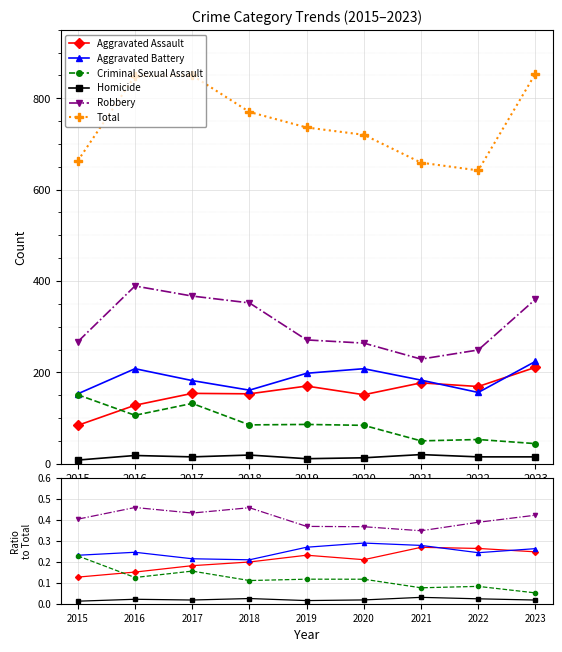

What is the difference between the Homicide values at 2020 and 2016?

5